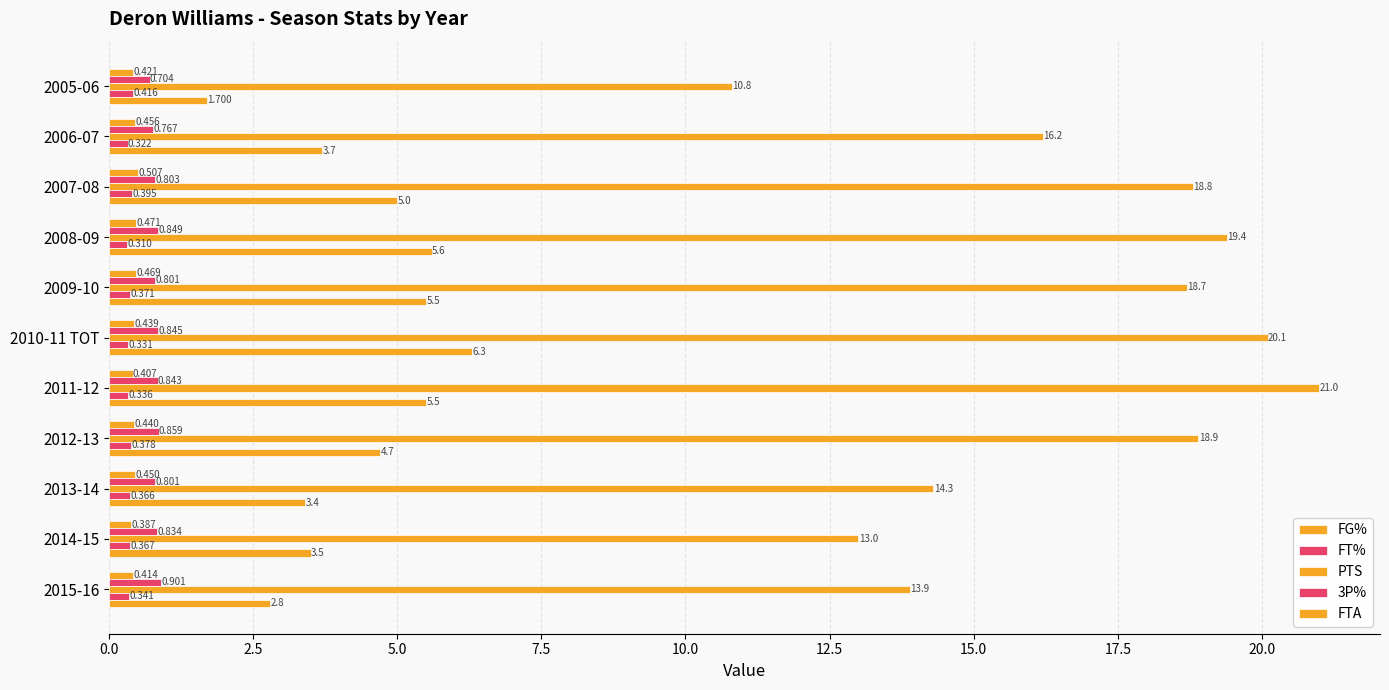

How many categories are shown in the chart?

11